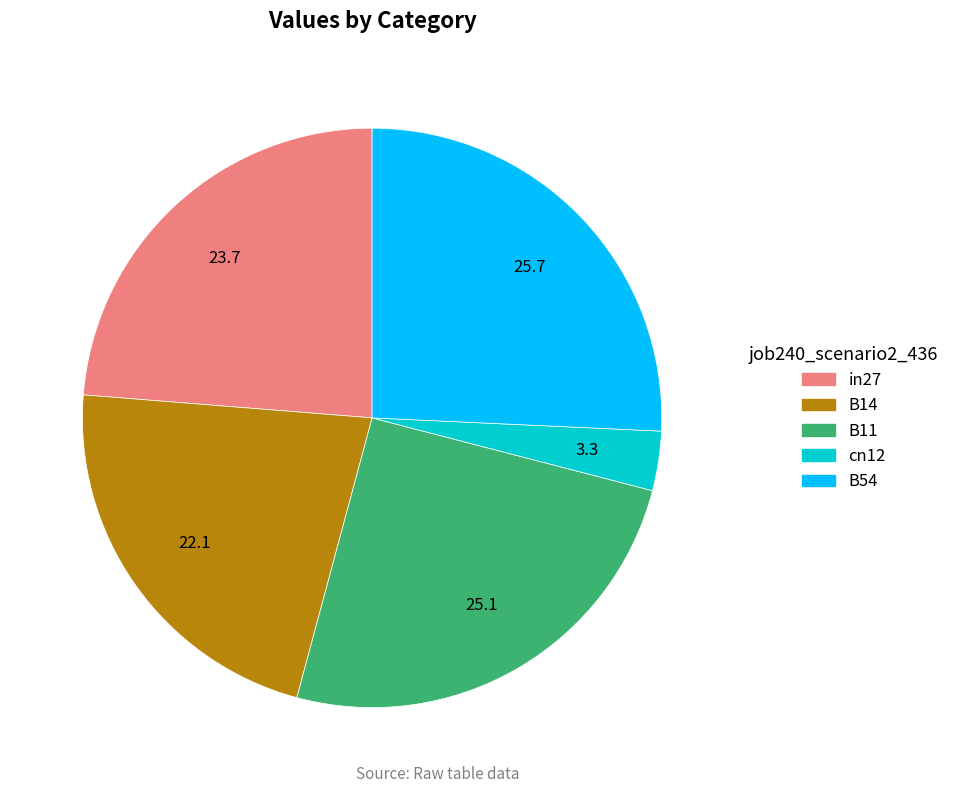

Between in27 and cn12, which is larger?

in27